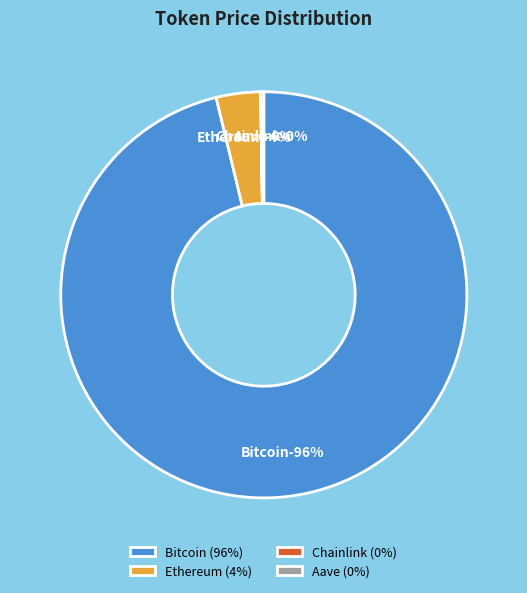

Which category has the smallest portion of the pie?

Chainlink